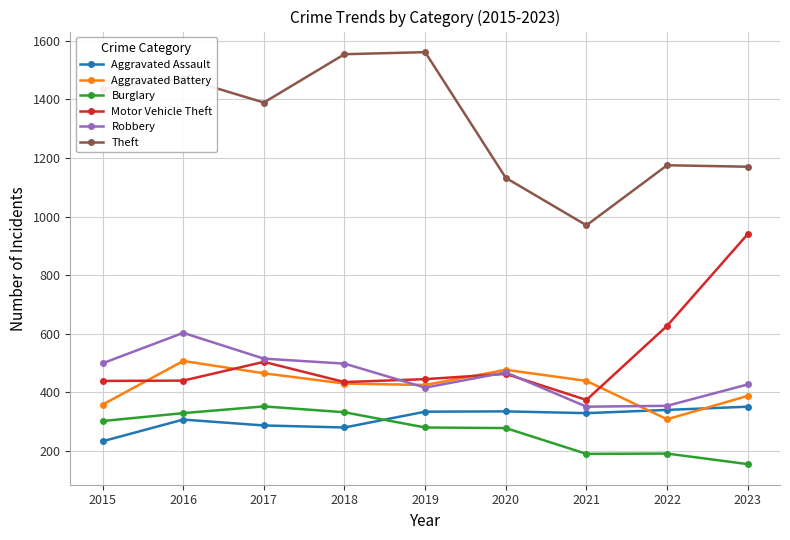

Which category has the lowest value across all series?

2023